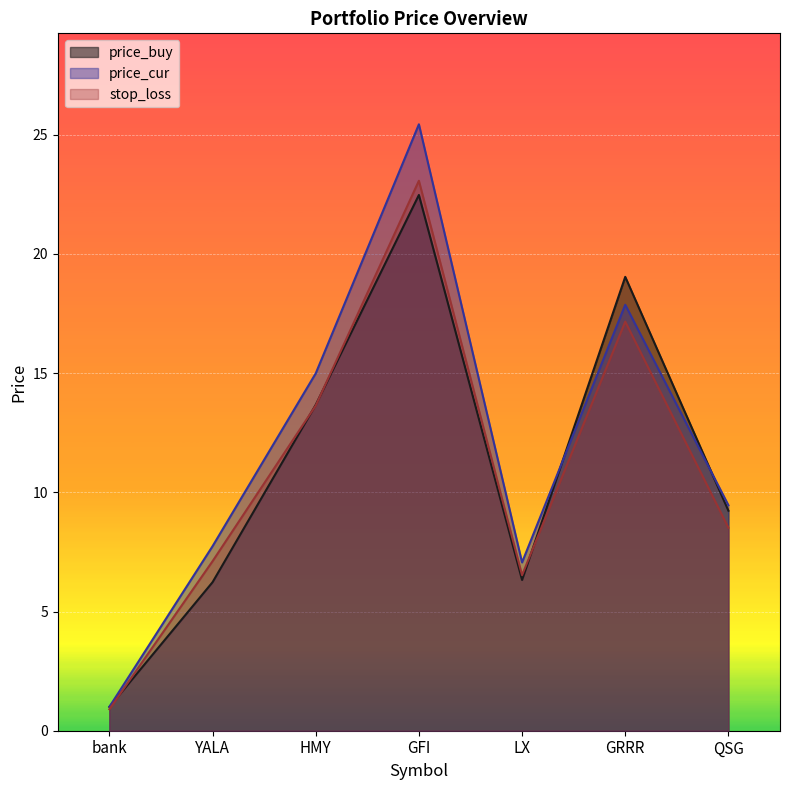

True or false: stop_loss has a value of 13.6 at HMY.

True